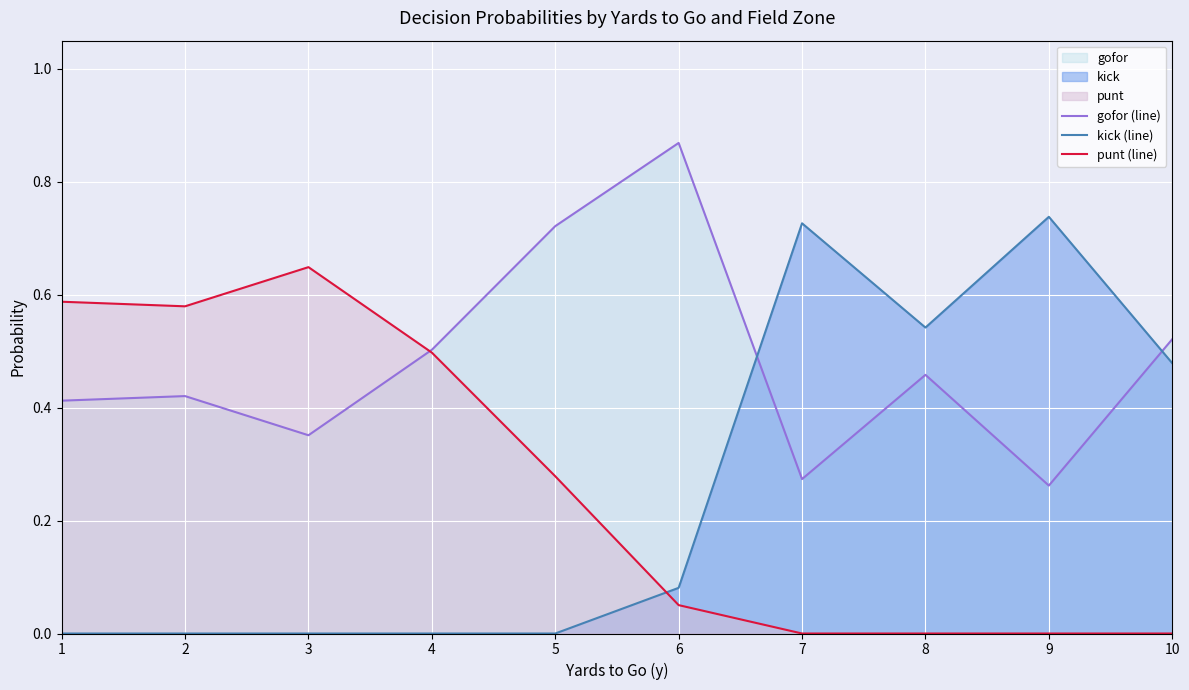

Rank the categories by gofor (line) value from lowest to highest.

9, 7, 3, 1, 2, 8, 4, 10, 5, 6